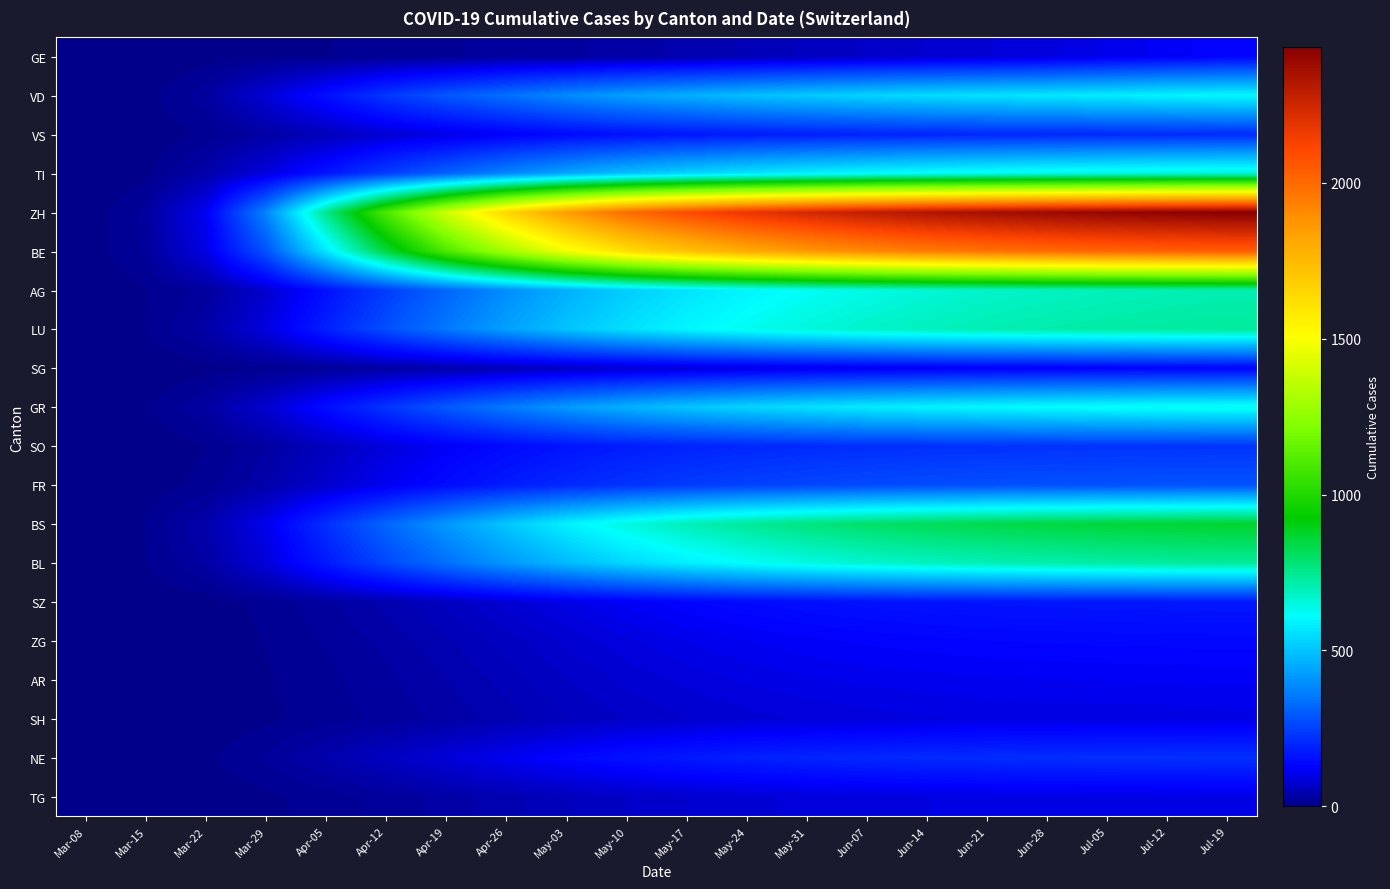

Between Jul-19 and Jul-12, which is larger?

Jul-19